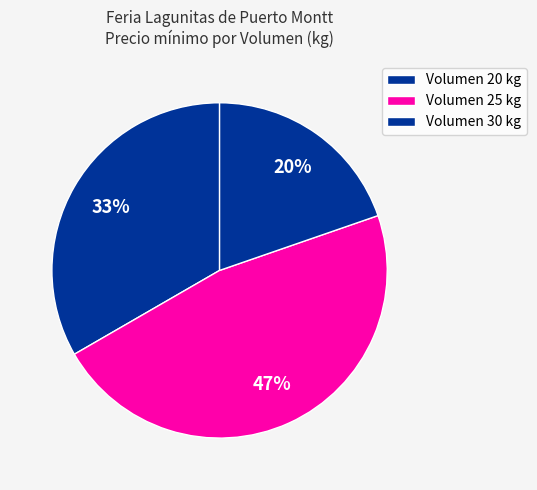

How many slices are in this pie chart?

3